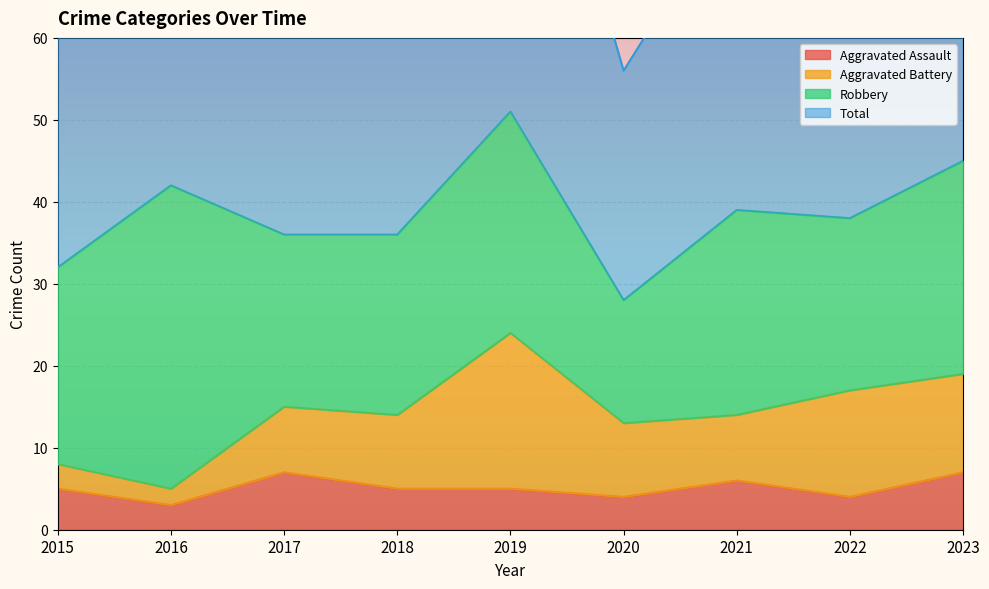

How many interior local valleys does the Aggravated Assault series have?

3